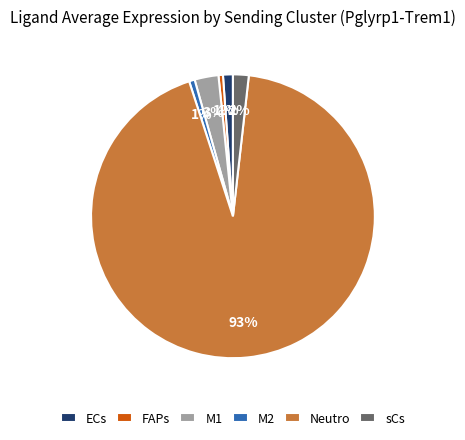

Approximately how many times larger is the value at sCs compared to M1?

0.7